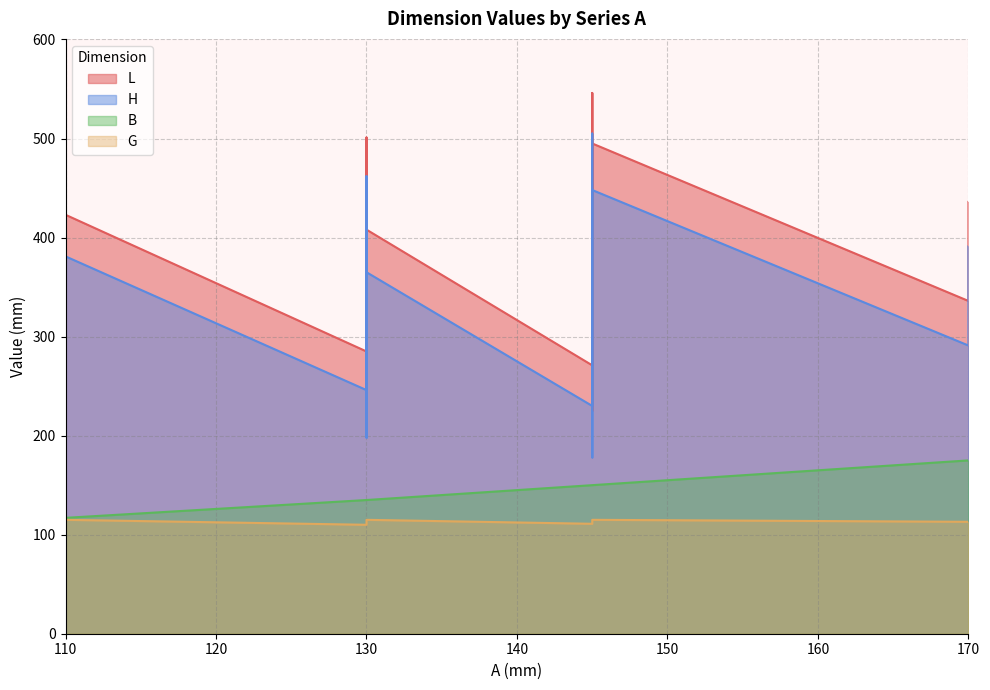

The H series shows 84 at 130. True or false?

False